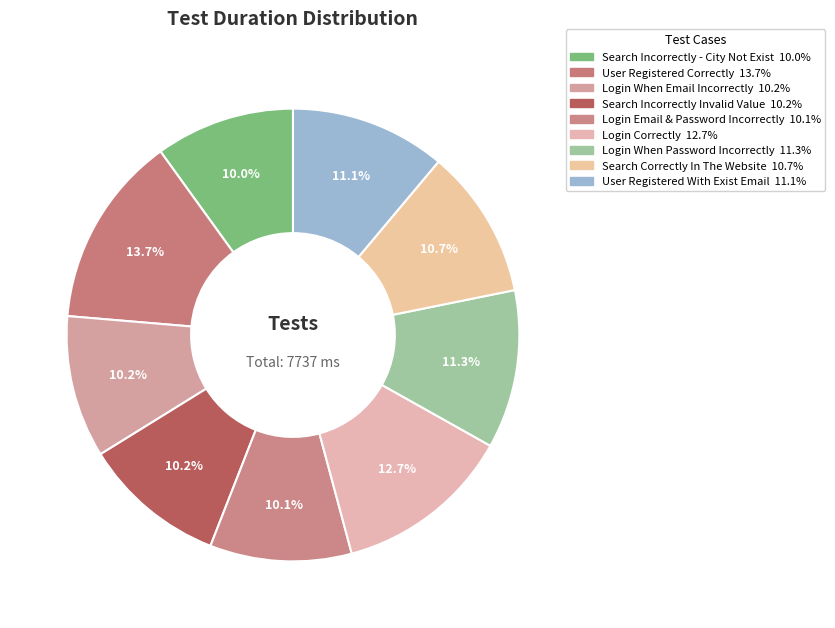

To the nearest percent, what is the difference between the largest and smallest slice percentages?

4%